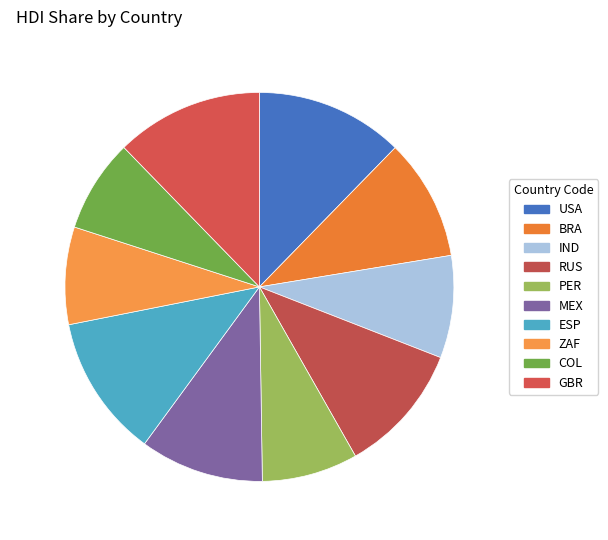

Do 10.86% and 12.27% together represent more than half of the pie?

No